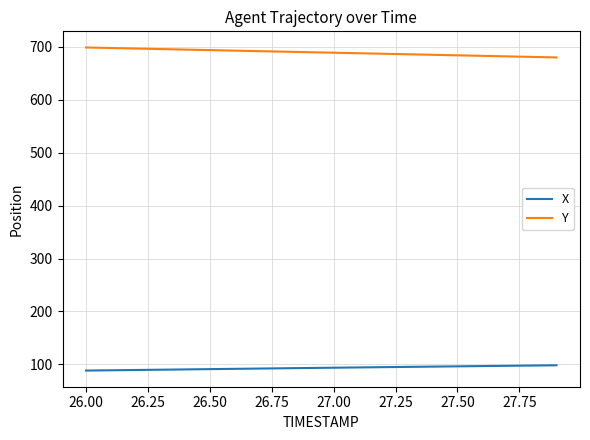

What is the maximum value for X?

98.3